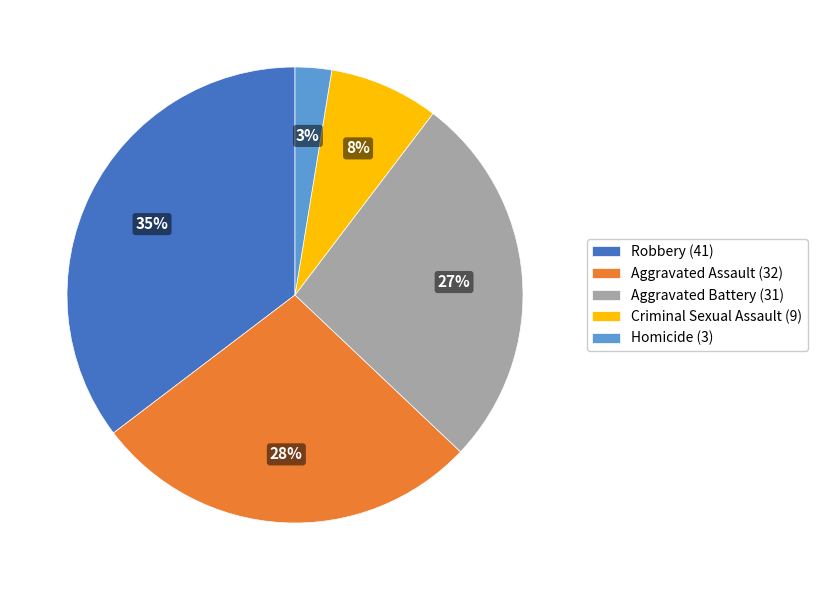

True or false: Robbery (41) accounts for 49% of the total.

False